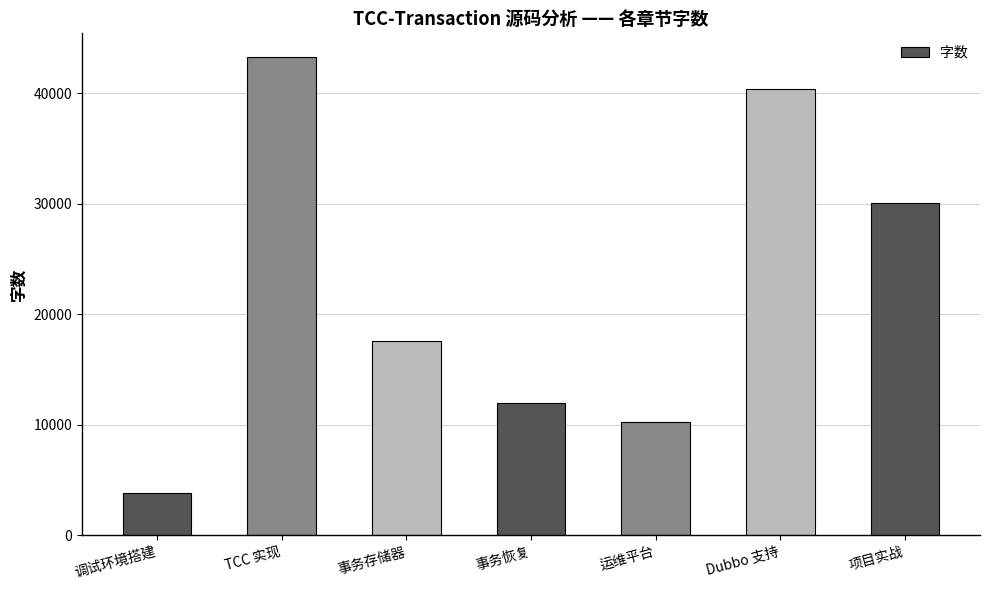

What is the average value?

22480